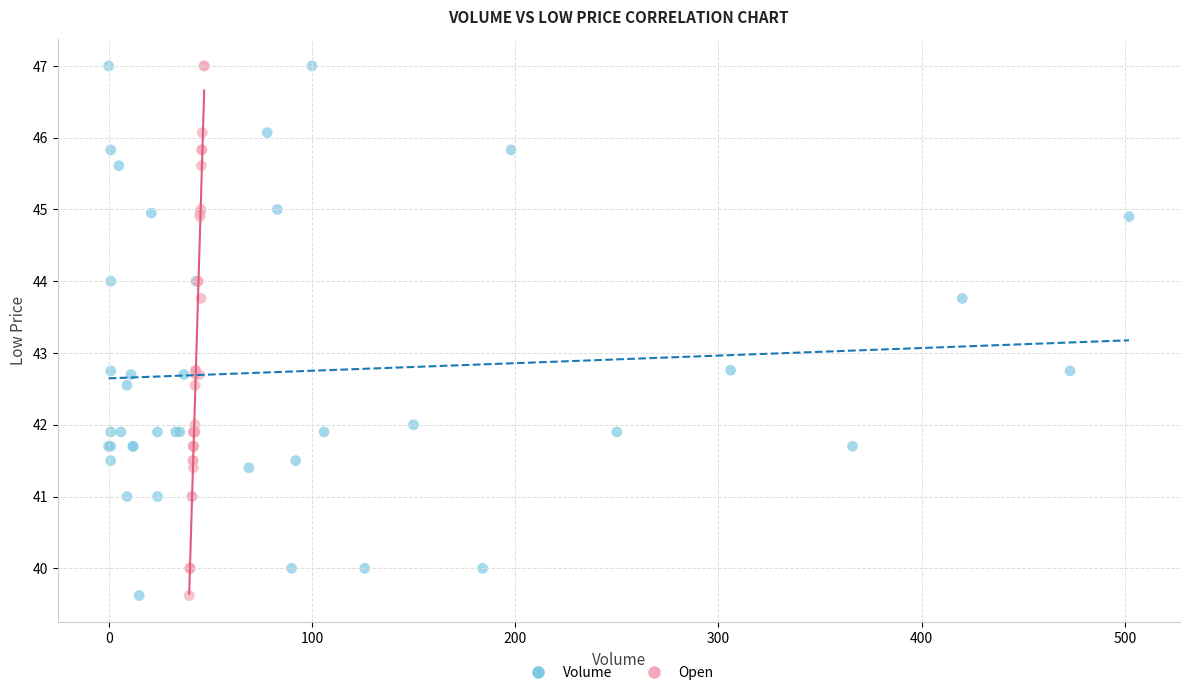

What are all the series names shown in the legend?

Volume, Open